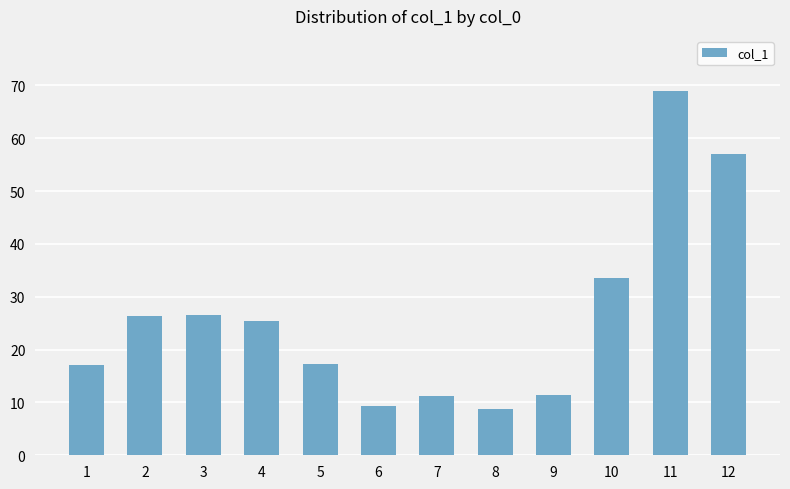

What is the greatest value displayed?

69.0